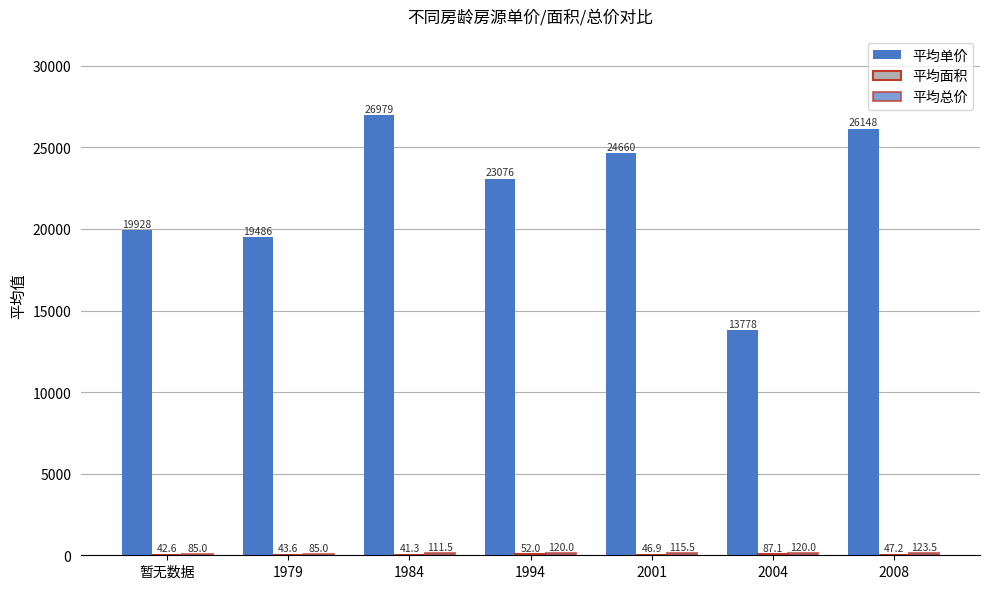

What is the difference between the second highest and minimum values in the 平均单价 series?

12370.0